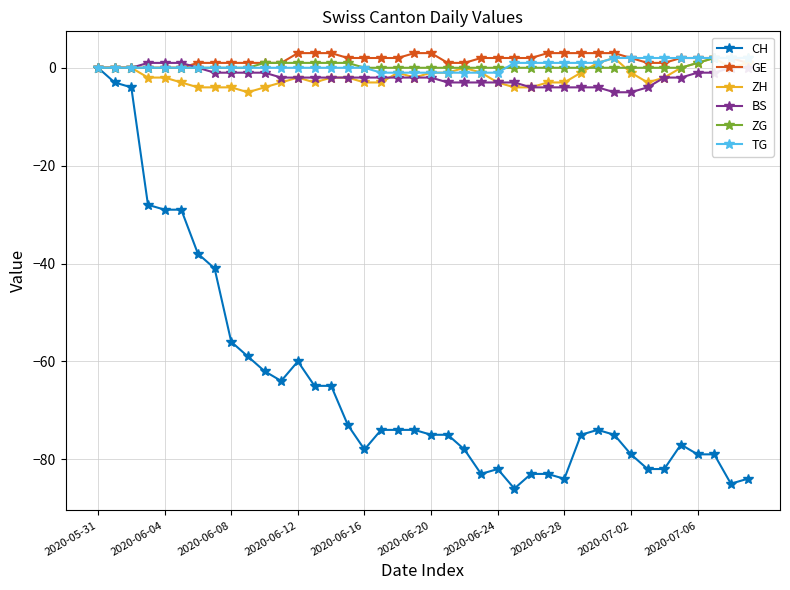

Where do BS and ZH first cross each other?

17 and 18